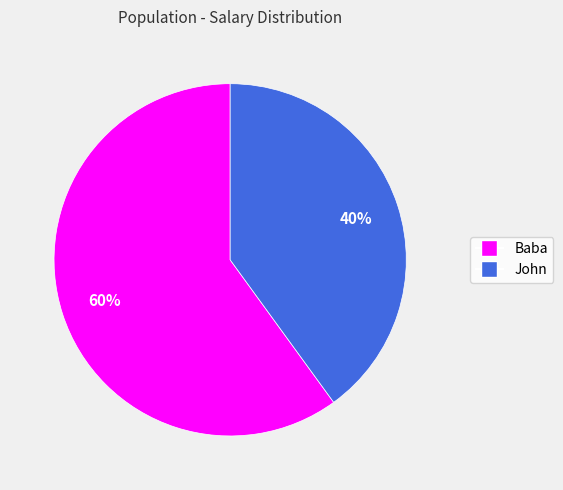

To the nearest percent, what is the difference between the John and Baba slice percentages?

20%